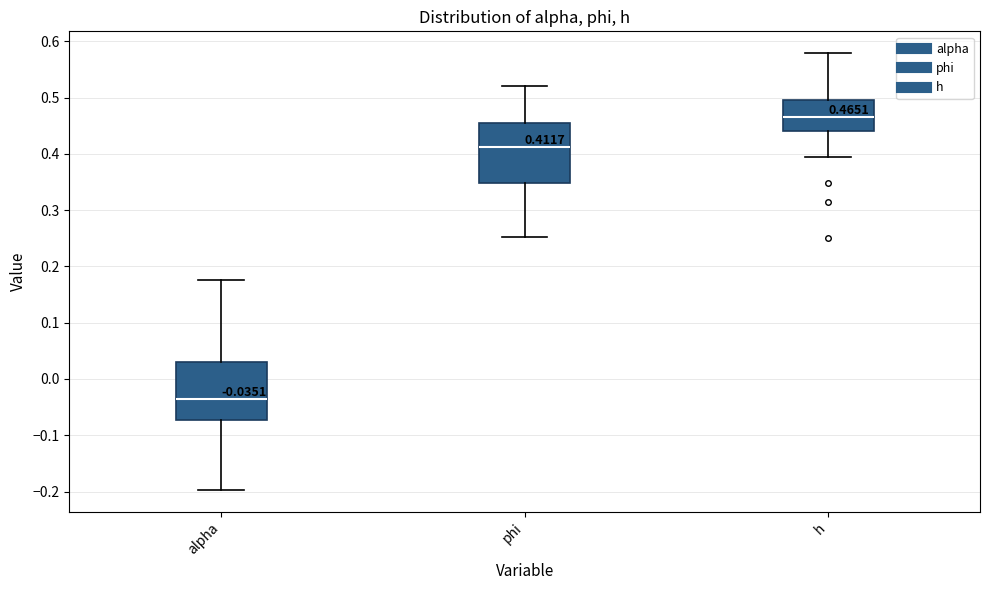

Which box's median line is the highest?

h